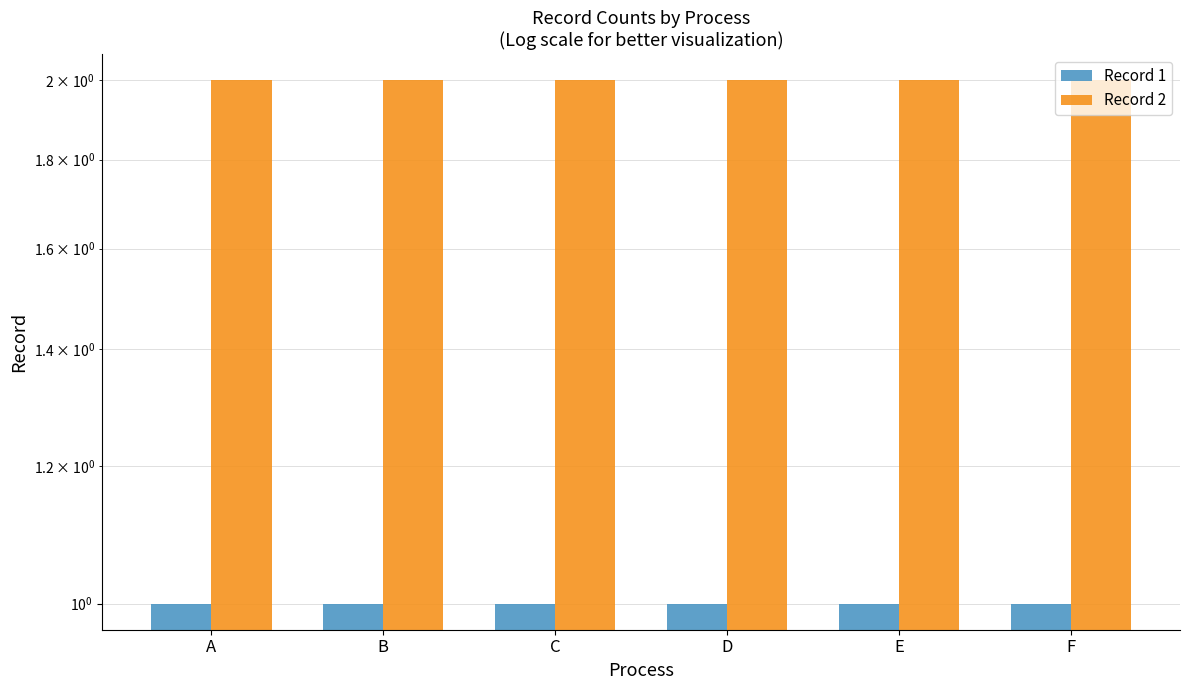

Count the number of categories in the chart.

6